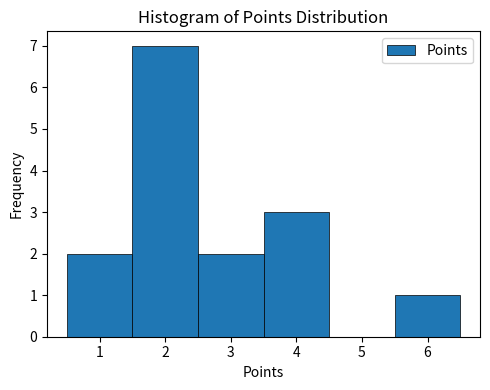

Reading left to right, transcribe this chart: for each bar, give the range it covers on the x-axis and its height. The values are not printed on the chart, so give them approximately, as read against the axis.

0.5 to 1.5: 2
1.5 to 2.5: 7
2.5 to 3.5: 2
3.5 to 4.5: 3
4.5 to 5.5: 0
5.5 to 6.5: 1